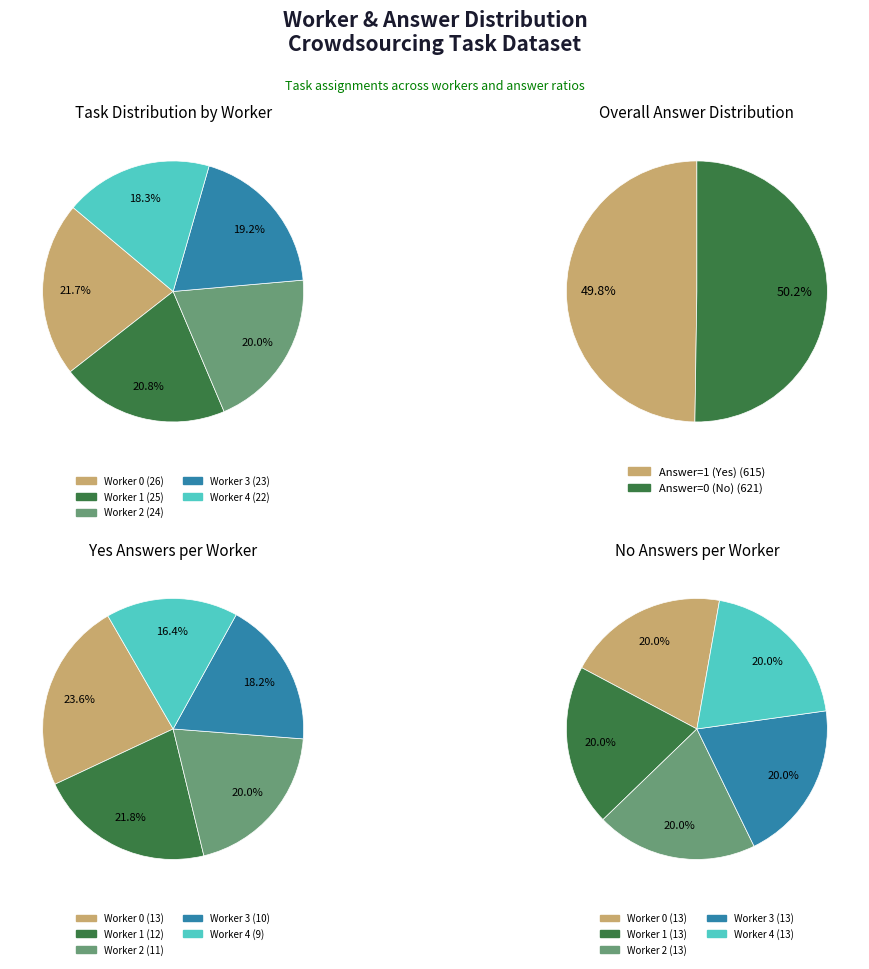

What percentage is the Worker 0 slice, to the nearest percent?

22%